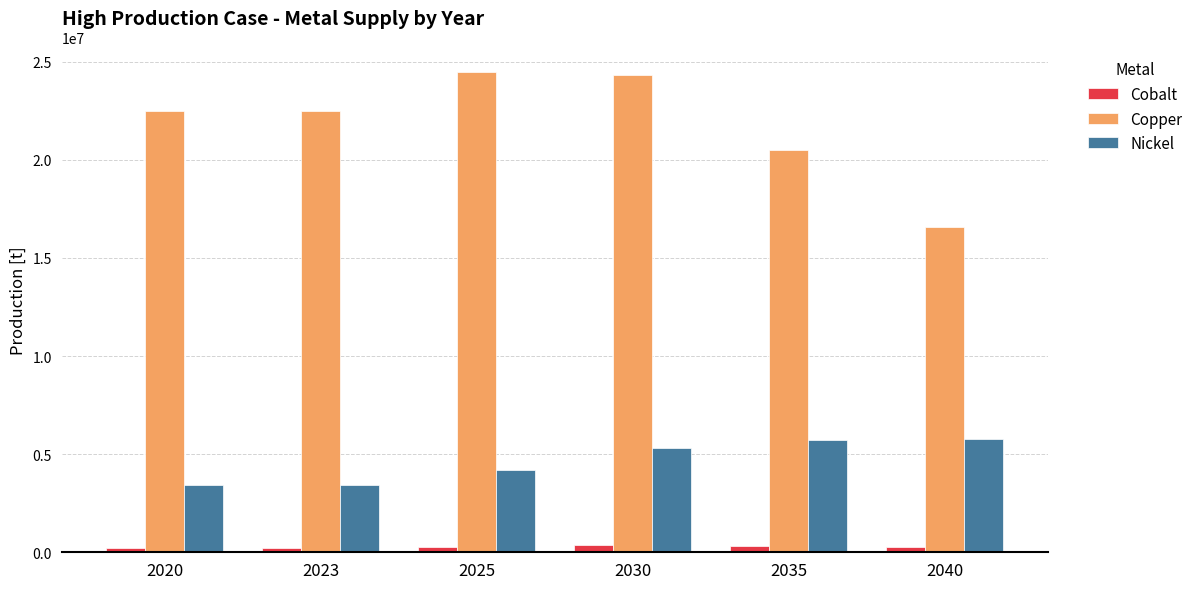

How many data points does each series have?

6